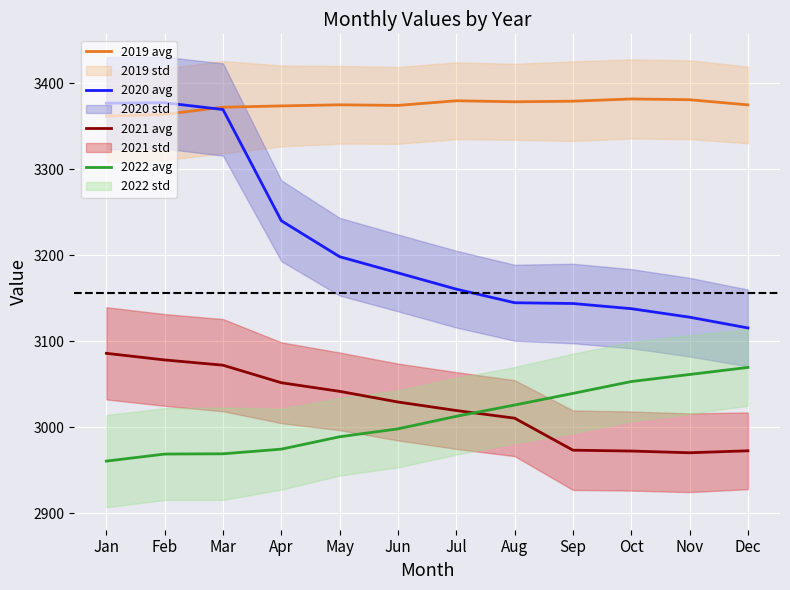

What is the value of the 2019 avg point at the 1st from the left?

3361.5